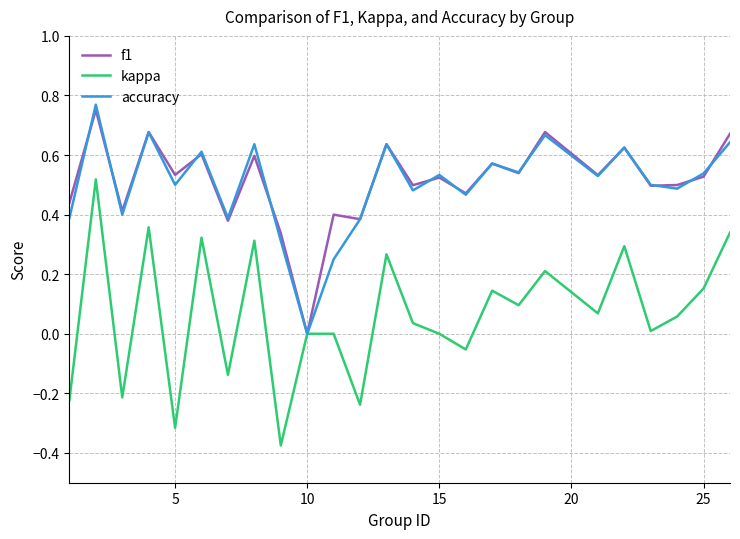

What are all the series names shown in the legend?

f1, kappa, accuracy